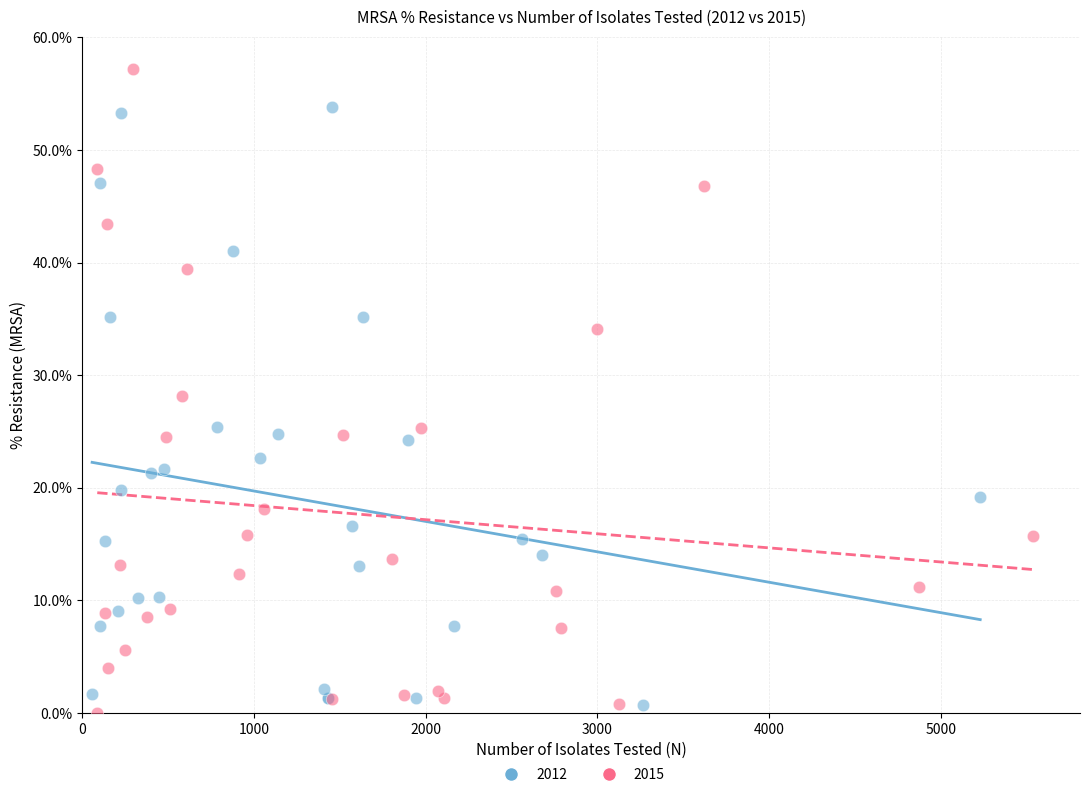

Which series contains the highest Y value?

2015